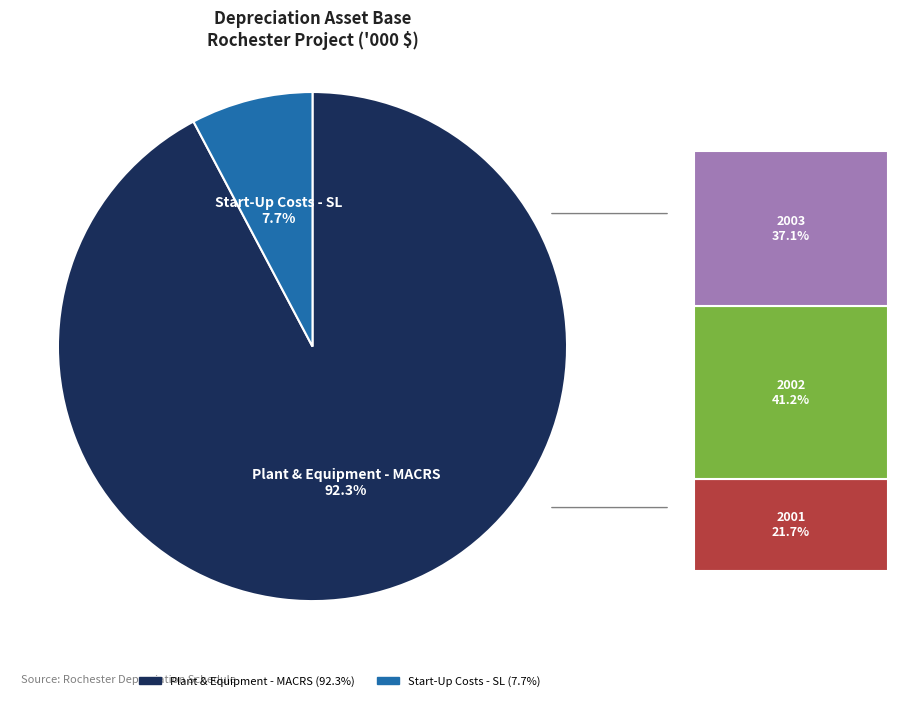

Which category accounts for the majority?

Plant & Equipment - MACRS (92.3%)